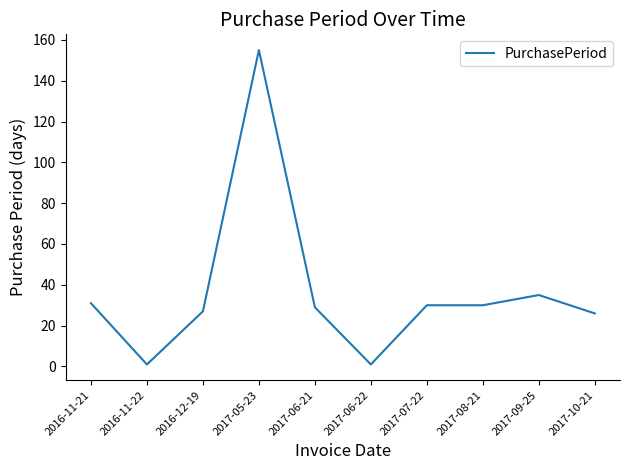

The value at 2017-08-21 is 39. True or false?

False